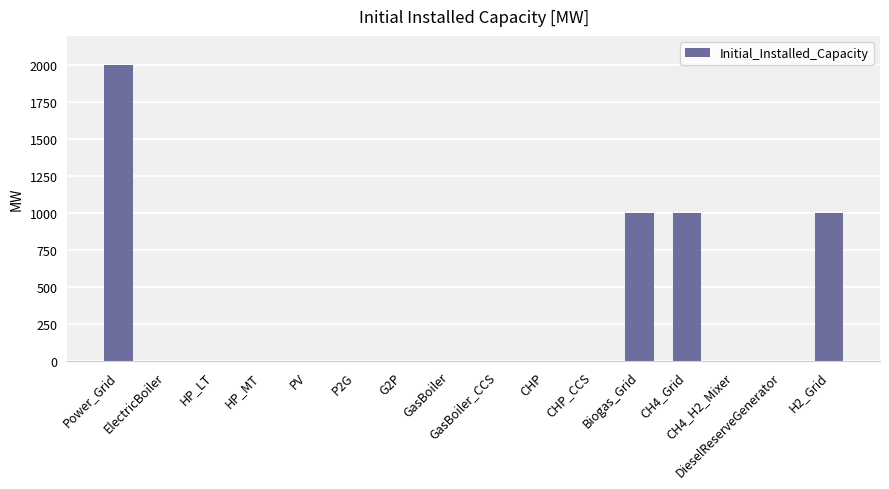

Count the number of values greater than 0.

4